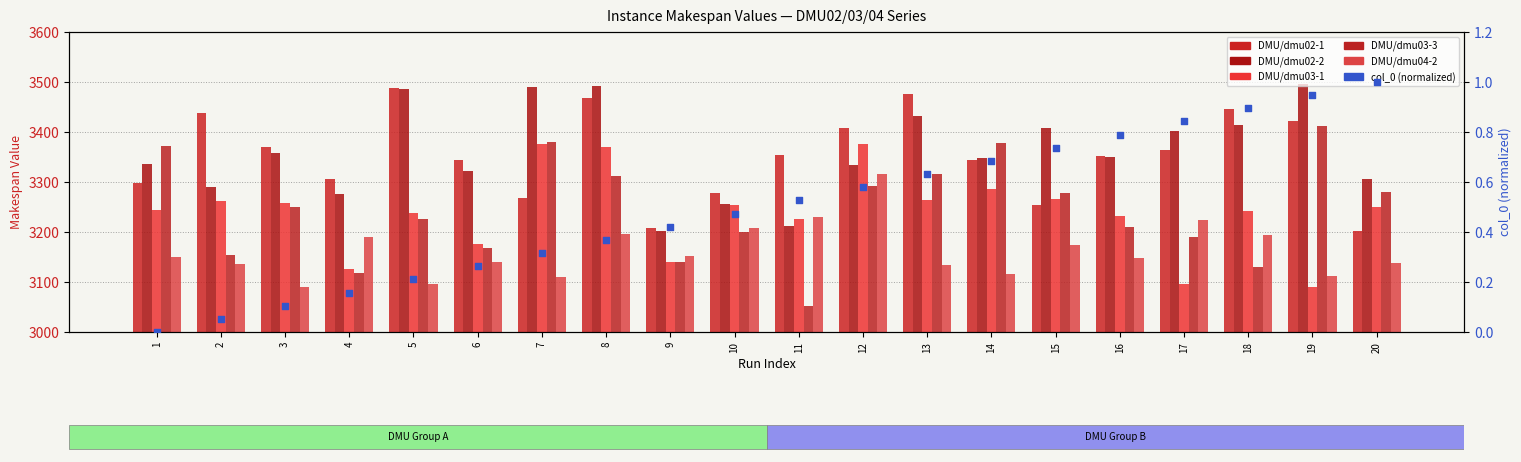

Which series reaches the minimum Y coordinate?

col_0 (normalized)